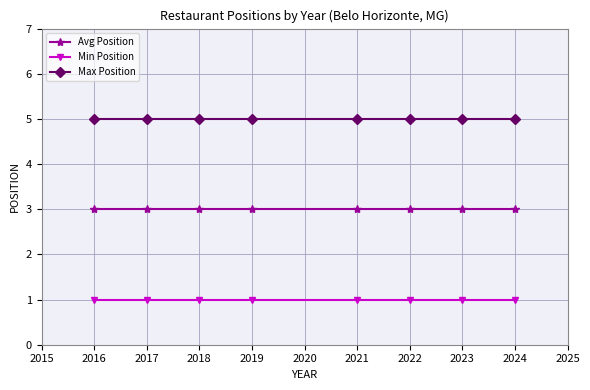

What is the spread (max minus min) of values at 2023?

4